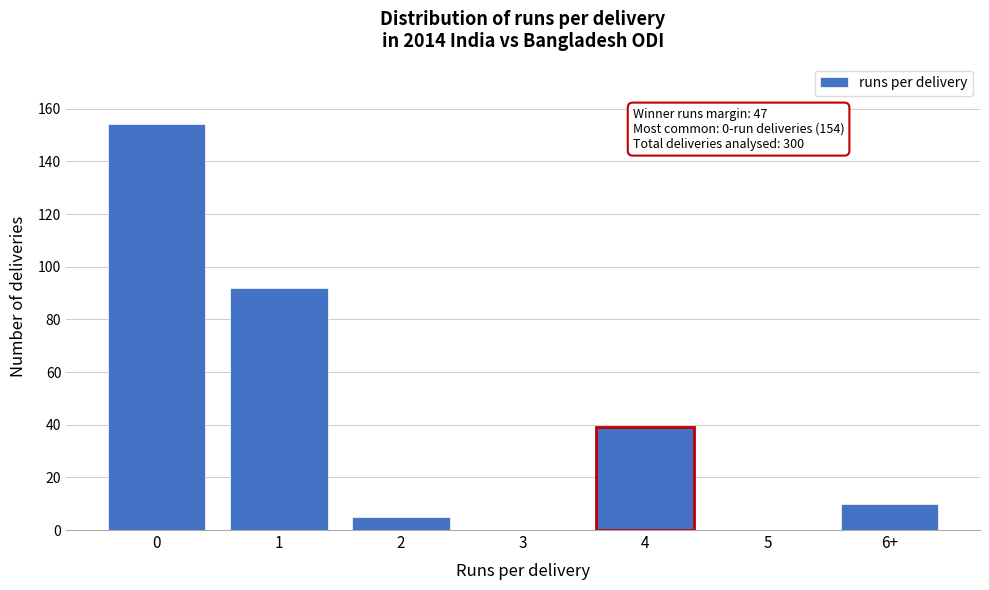

Reading left to right, list all the values displayed in this chart.

0=154	1=92	2=5	3=0	4=39	5=0	6+=10